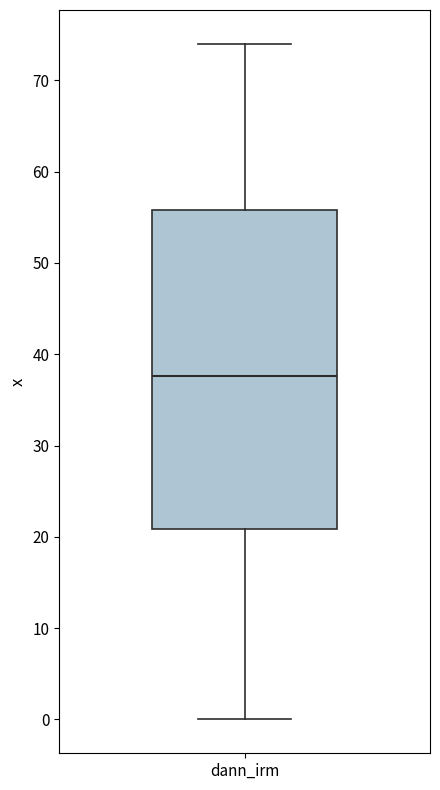

Read this box plot against the y-axis: the position of the median line, the range covered by the box, and the ends of both whiskers. The values are not printed on the chart, so give them approximately, as read against the axis.

median 38, box 21 to 56, whiskers 0 to 74